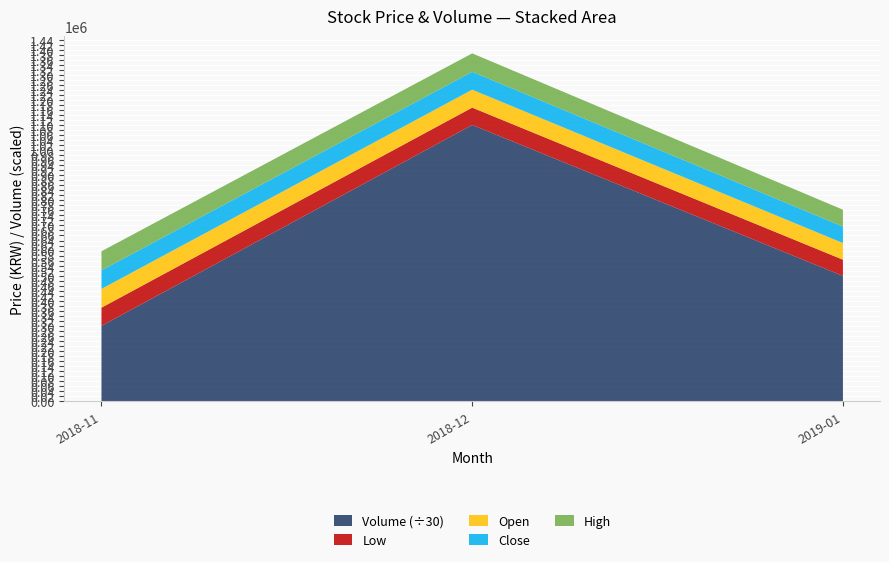

What is the total value across all series at 2018-12?

1385236.7